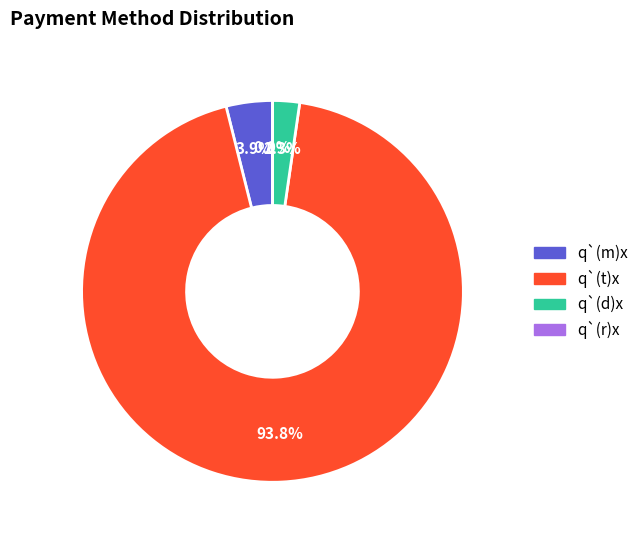

Is the sum of q`(t)x and q`(d)x greater than half?

Yes